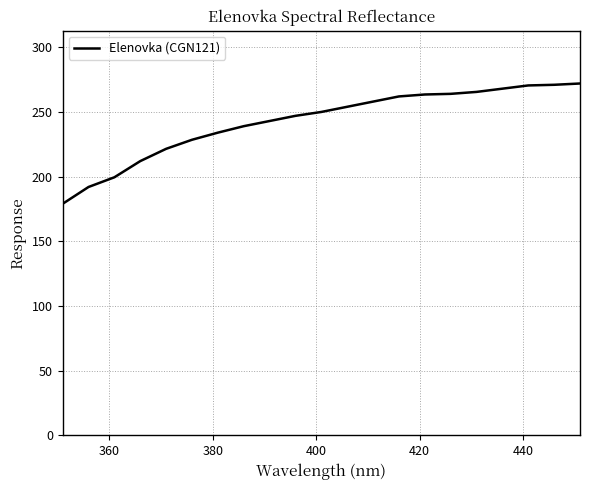

What is the smallest value displayed?

179.0